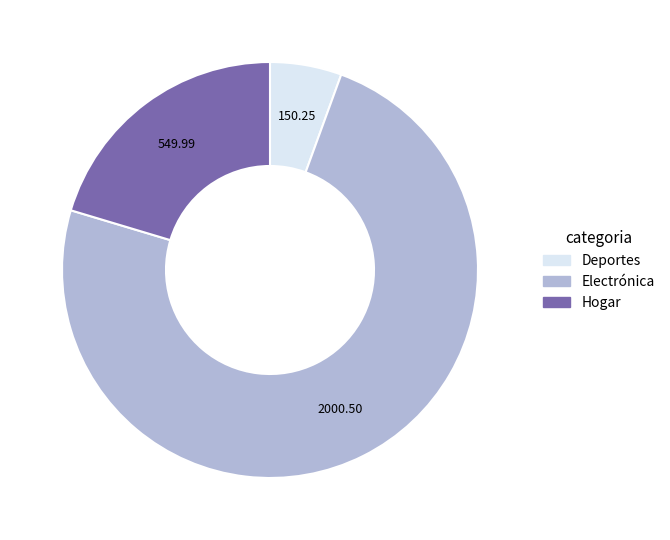

Combined, do Electrónica and Hogar account for over 50%?

Yes